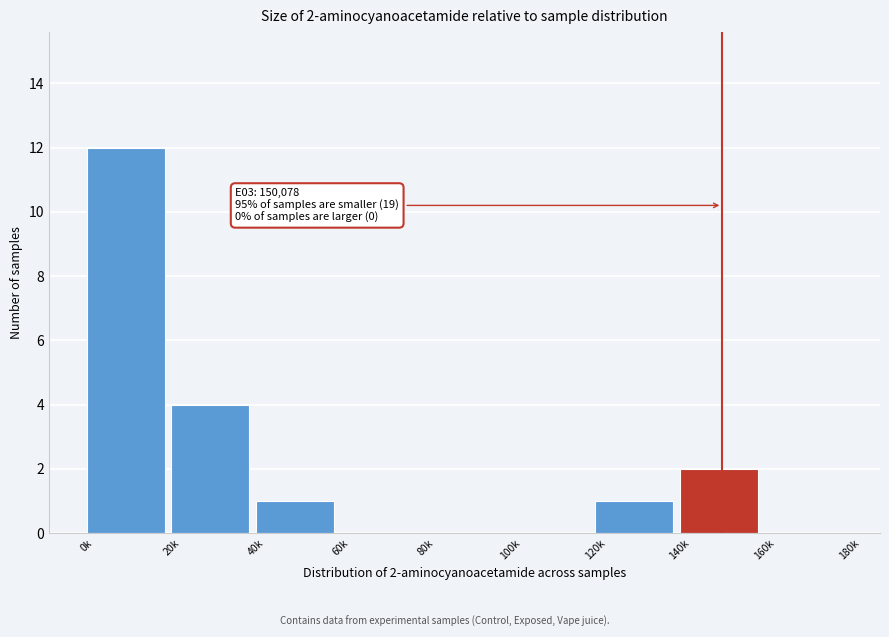

Reading left to right, extract all data points from this chart.

0k=12	20k=4	40k=1	60k=0	80k=0	100k=0	120k=1	140k=2	160k=0